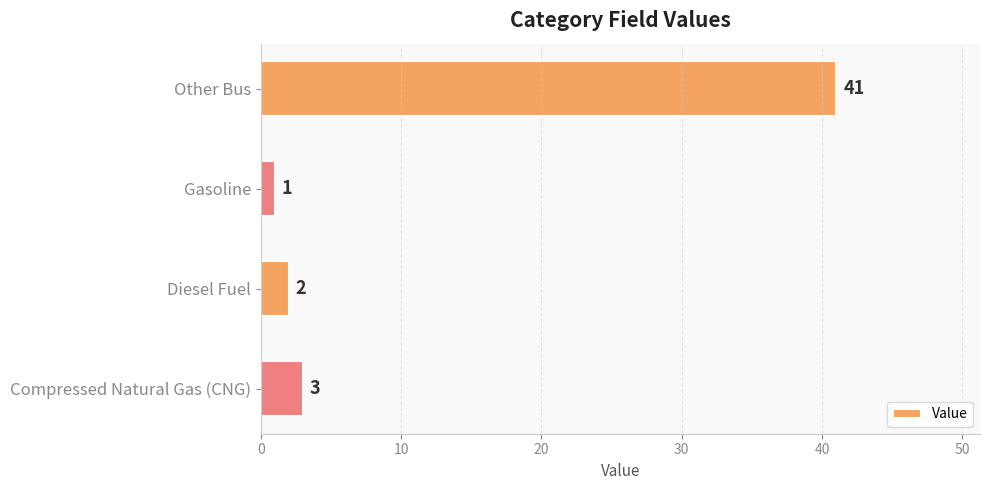

Rank the categories by value from highest to lowest.

Other Bus, Compressed Natural Gas (CNG), Diesel Fuel, Gasoline